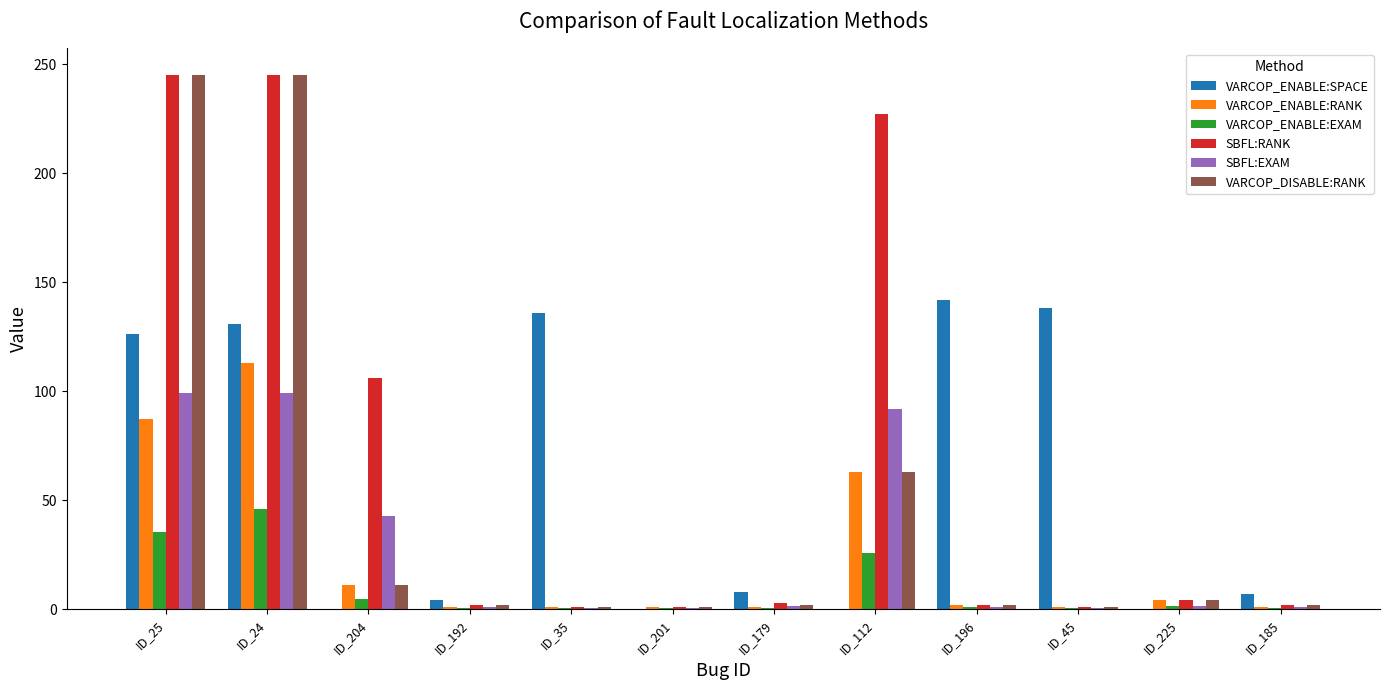

The SBFL:EXAM series shows 99.2 at ID_24. True or false?

True